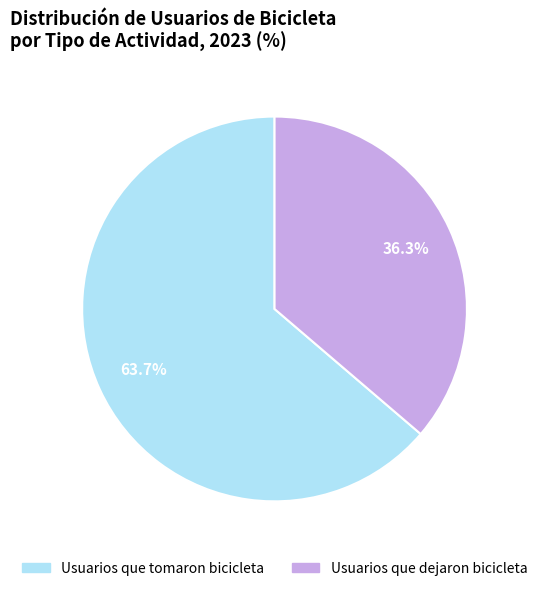

Is there a majority slice in this chart?

Yes